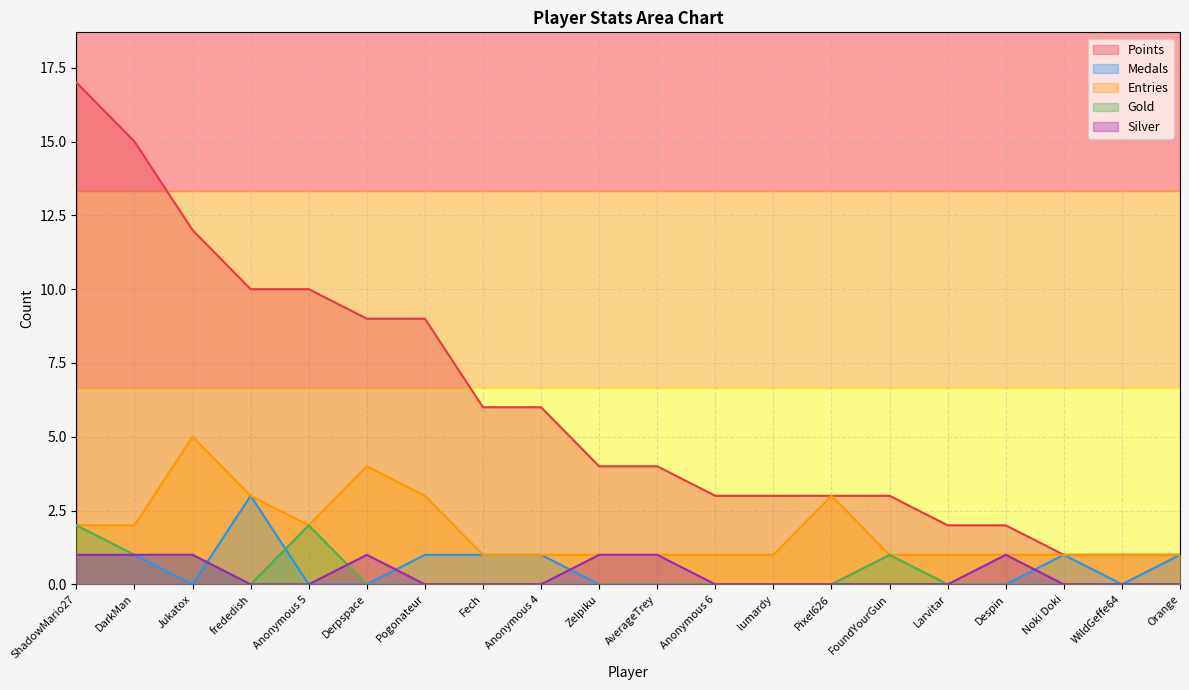

True or false: Gold and Entries cross at least once.

False